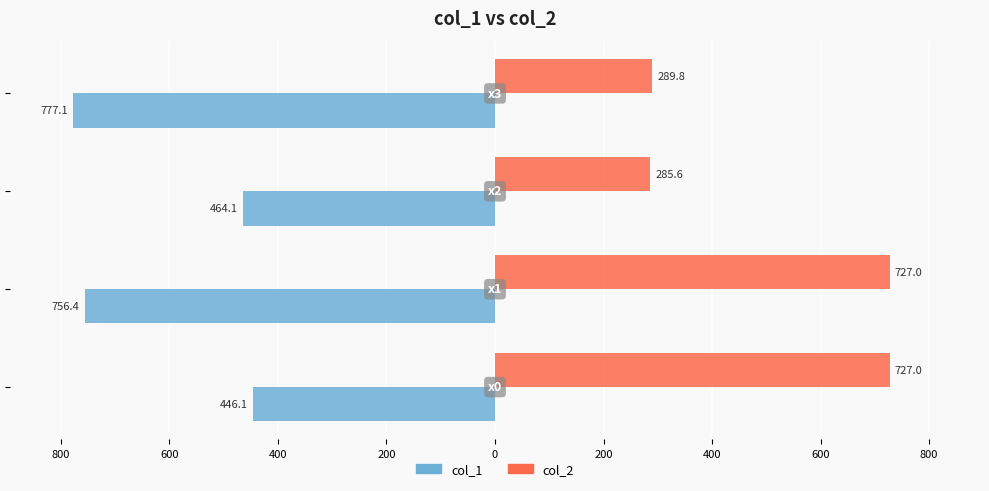

Reading right to left, list all the values displayed in this chart.

col_1: 400=-777.1	600=-464.1	800=-756.4	1000=-446.1
col_2: 400=289.8	600=285.6	800=727.0	1000=727.0